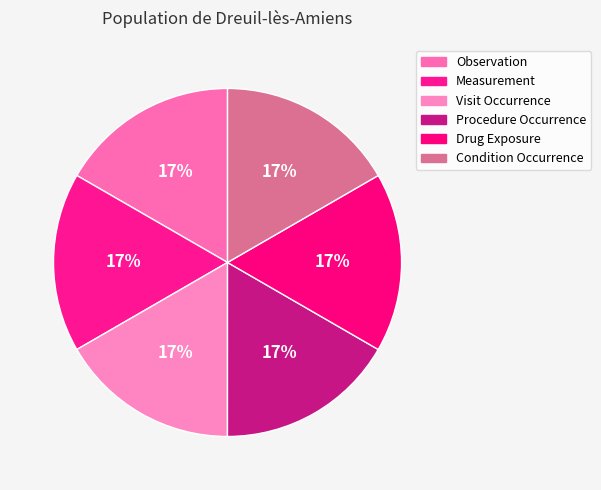

What is the smallest slice in the pie chart?

Visit Occurrence